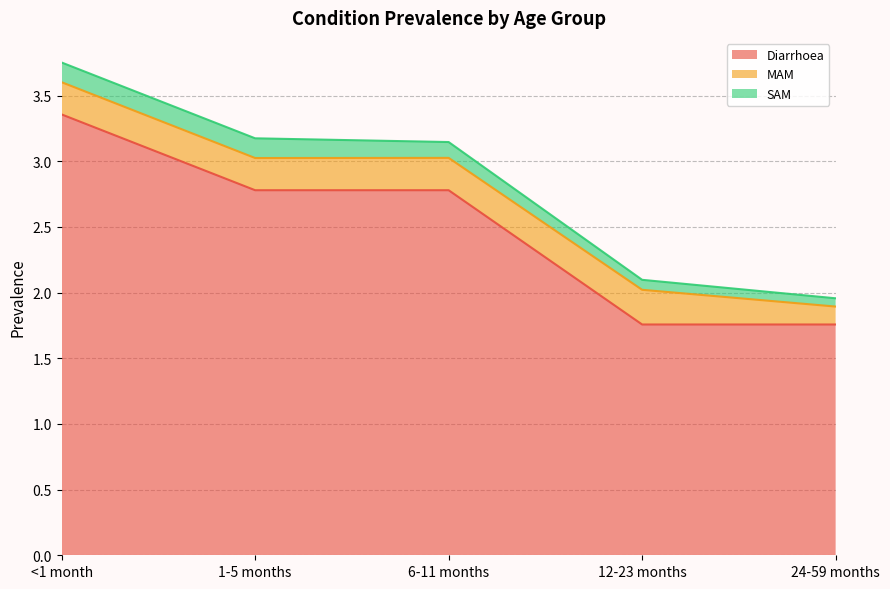

What is the minimum value for Diarrhoea?

1.8